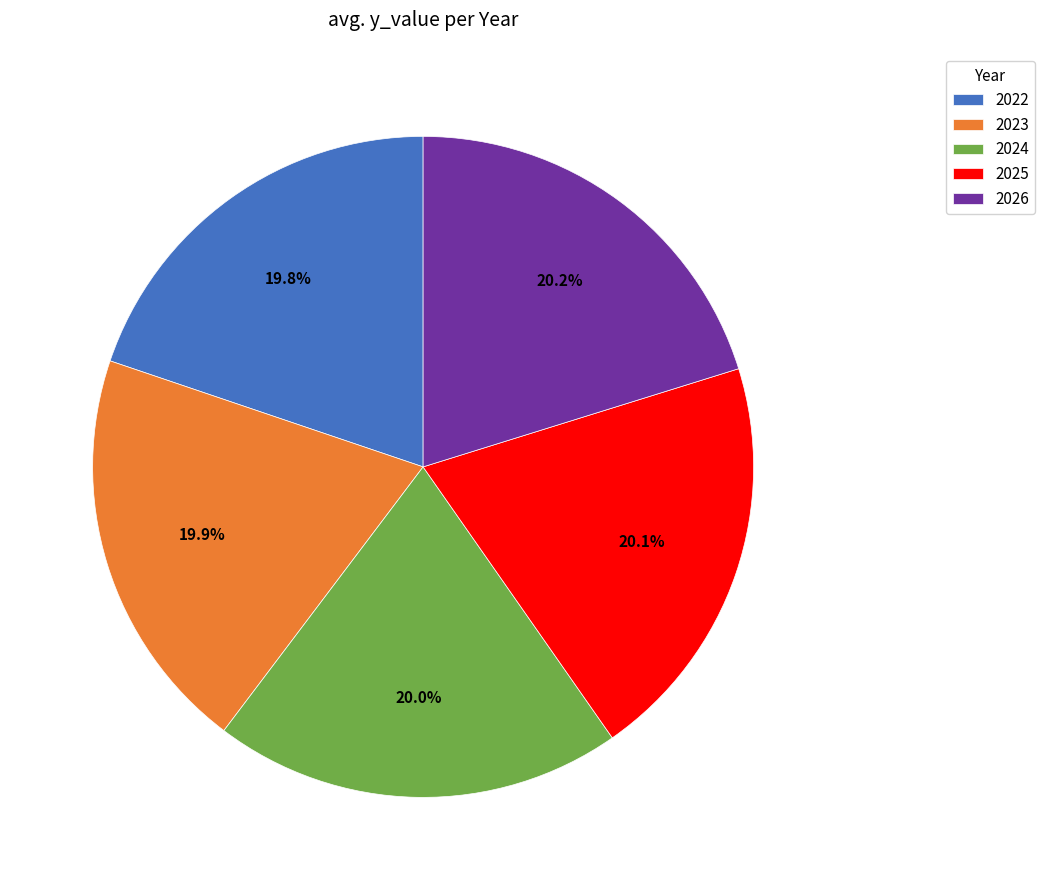

Is 2022 the majority of the pie?

No